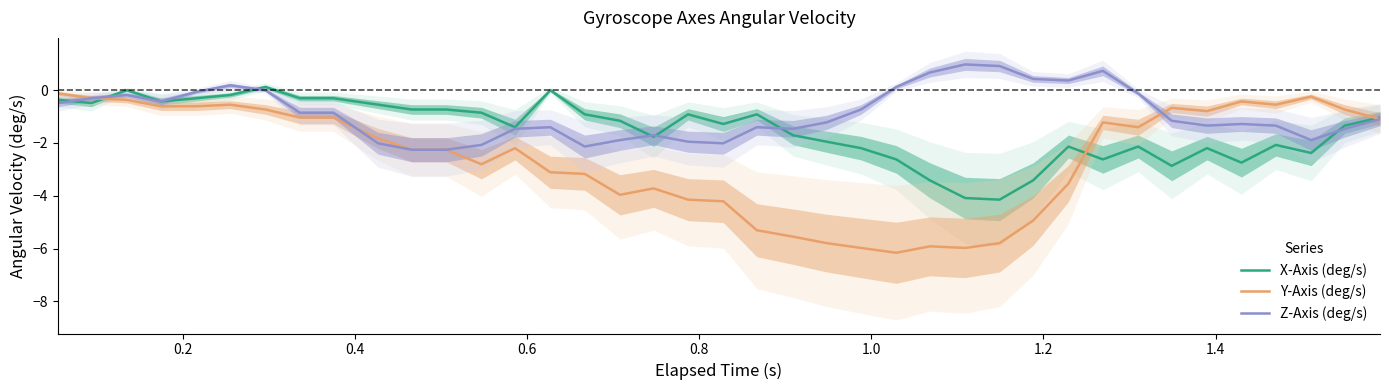

Which series ends up on top after the final intersection of X-Axis (deg/s) and Y-Axis (deg/s)?

X-Axis (deg/s)